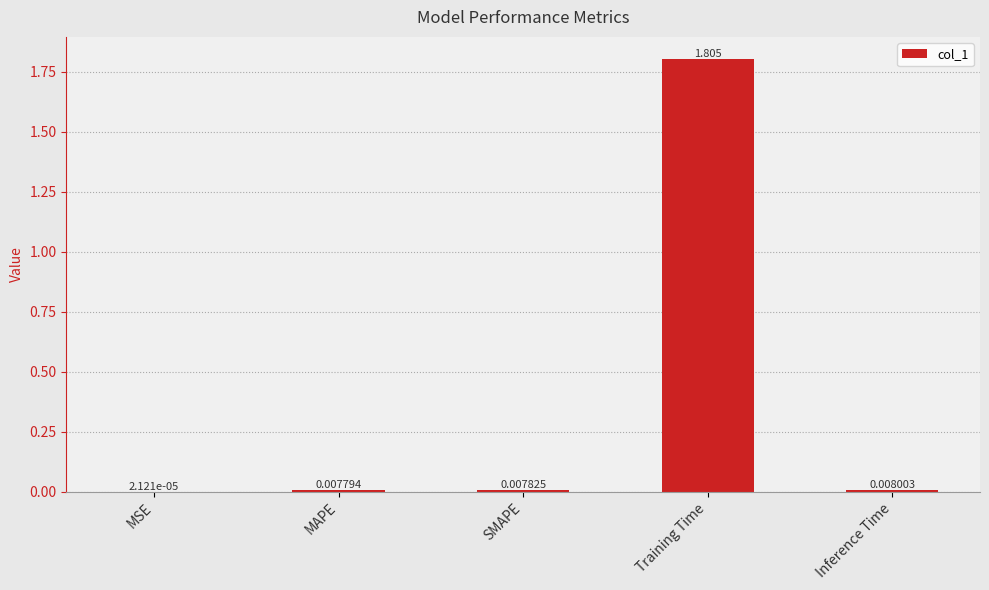

Which has a higher value, MSE or MAPE?

MAPE